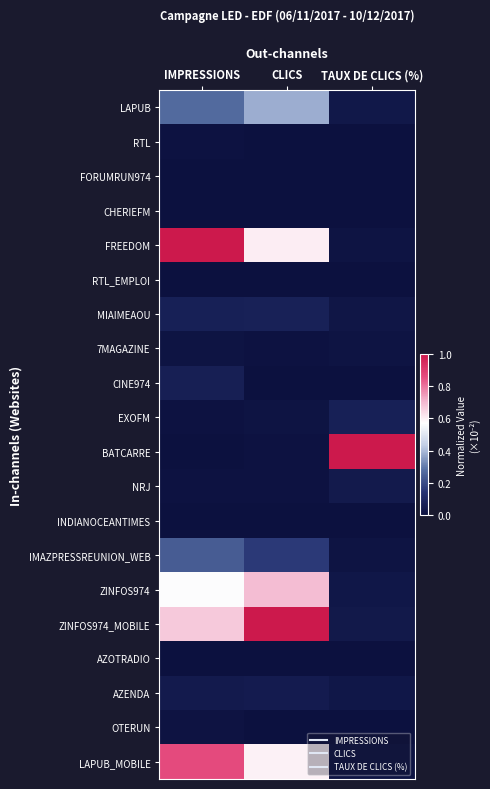

What is the spread (max minus min) of values at CLICS?

1.0